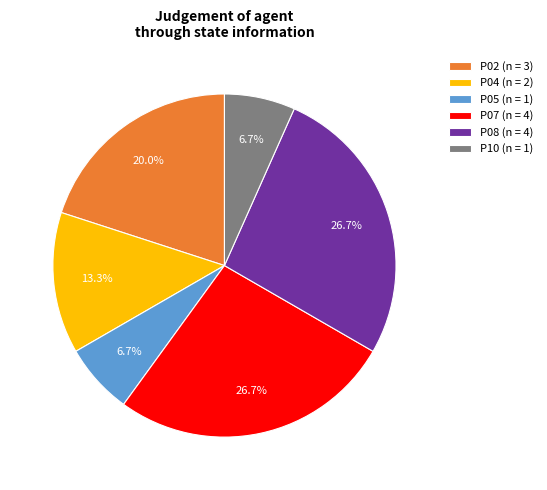

Between P07 (n = 4) and P02 (n = 3), which is larger?

P07 (n = 4)